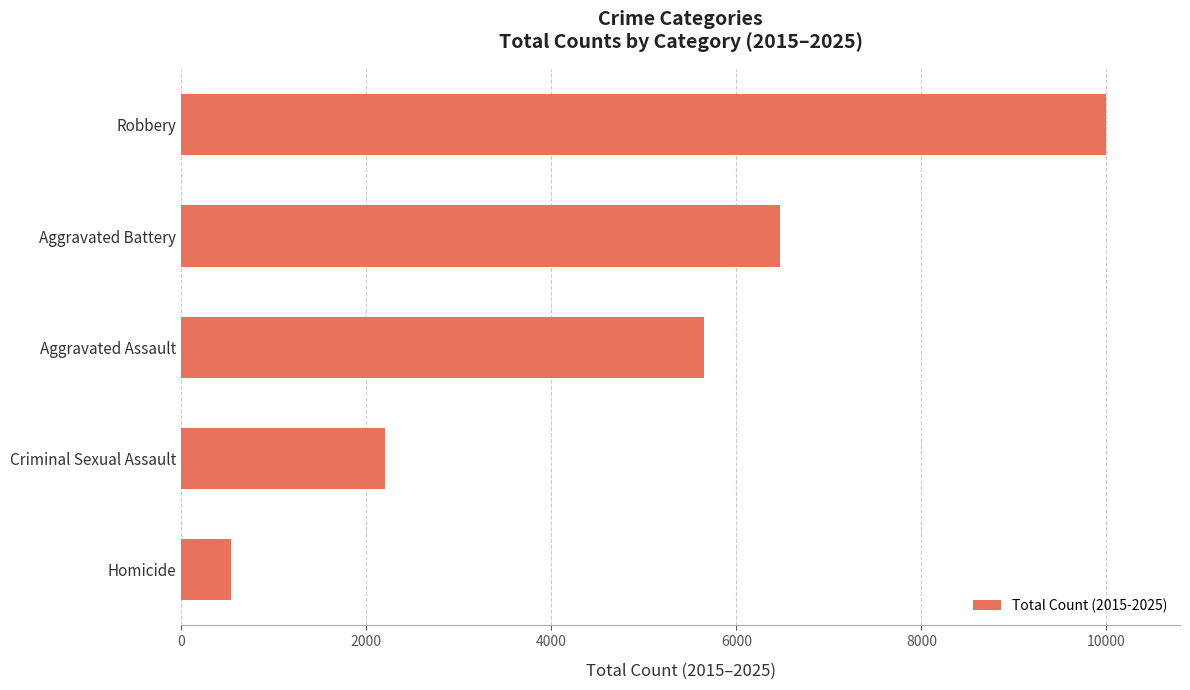

Count the number of categories in the chart.

5